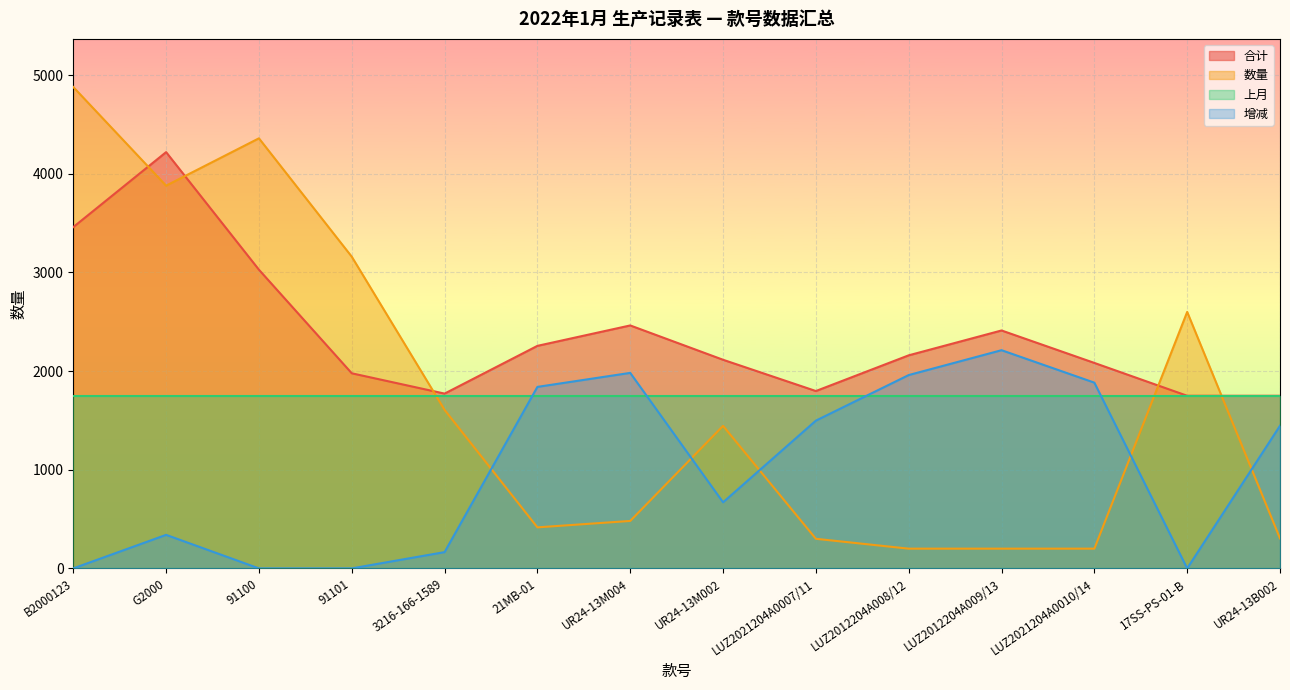

At which label is 数量 closest to 2540?

17SS-PS-01-B